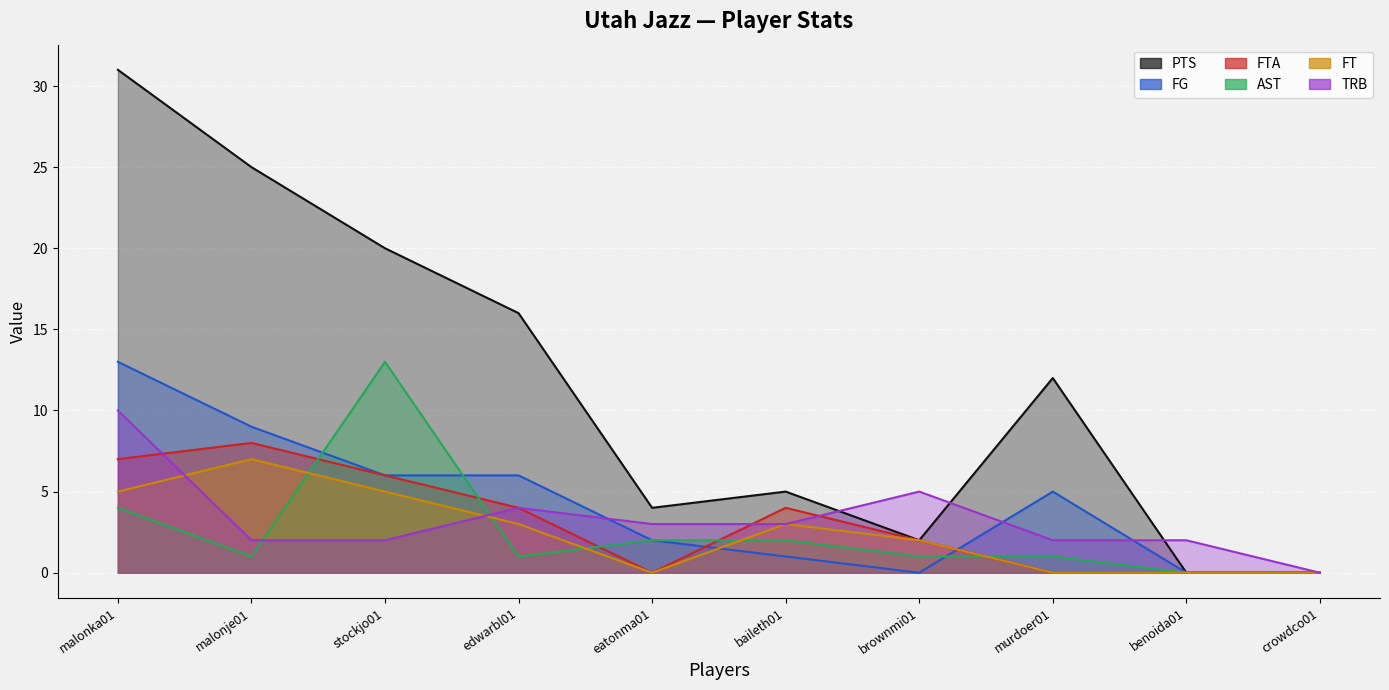

After their last crossing, which series has the higher values: FT or AST?

AST